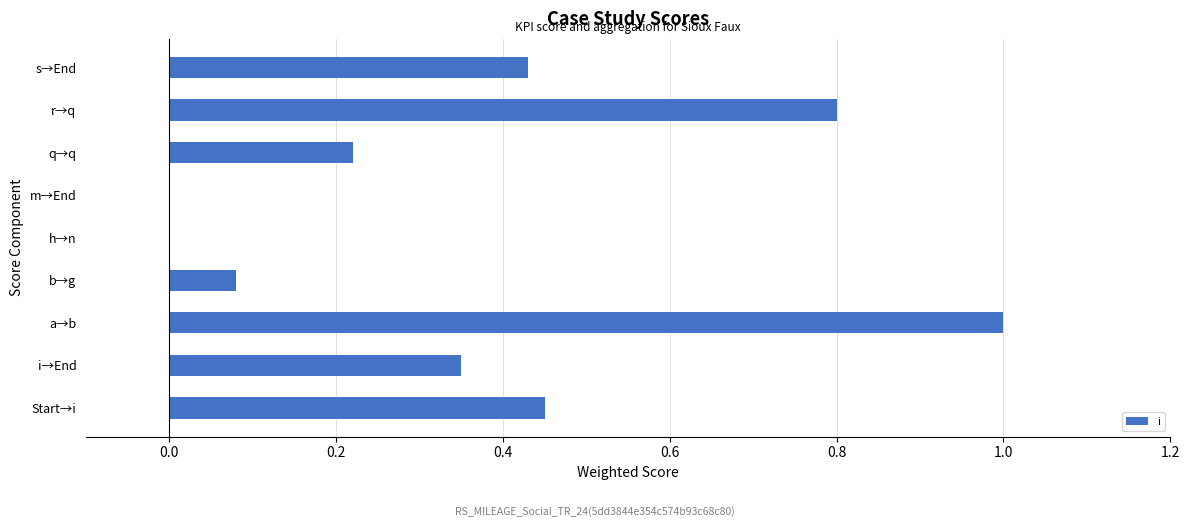

Are the bars horizontal?

Yes